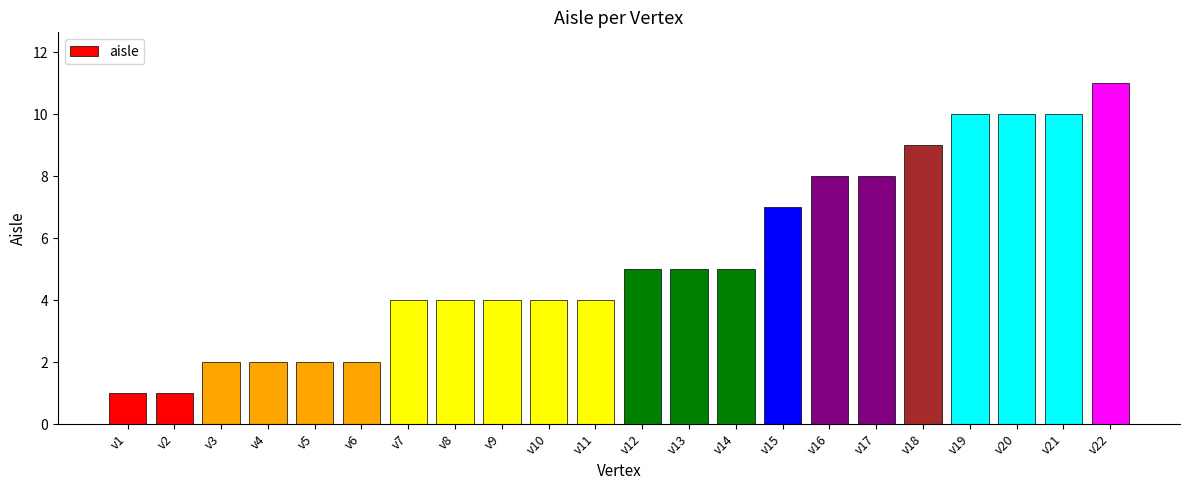

Are the bars grouped side by side (vs. stacked)?

No